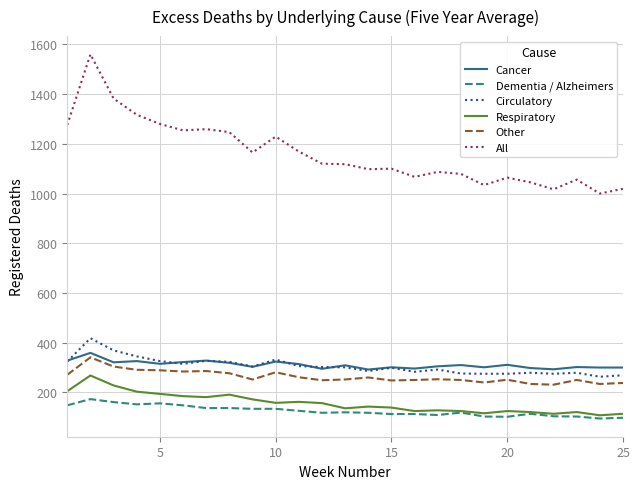

Which series has the largest total across all categories?

All